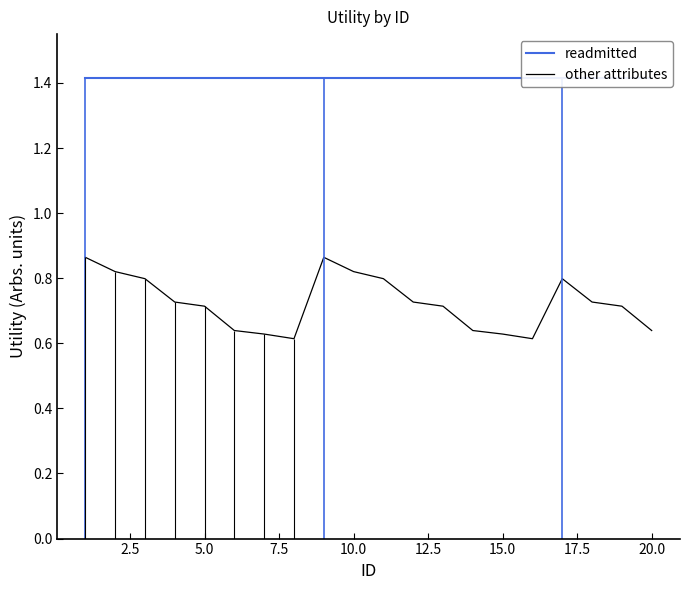

Does the chart display data point markers on the line(s)?

No